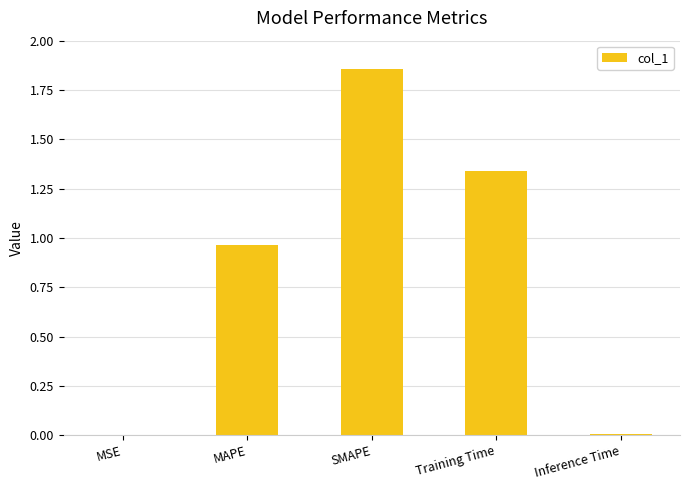

Which has a higher value, Inference Time or SMAPE?

SMAPE